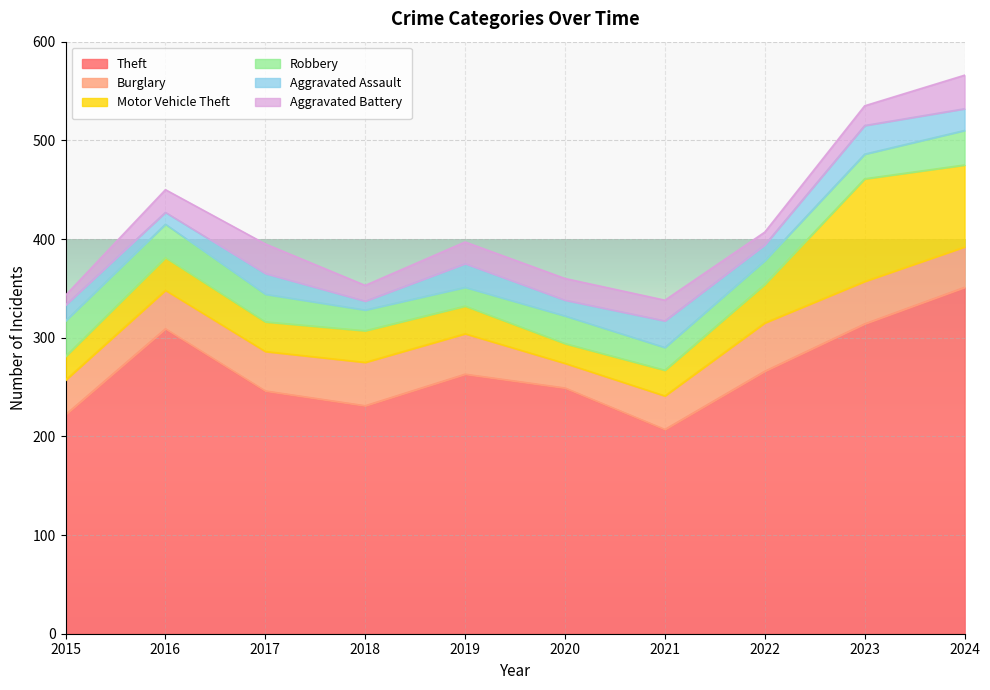

Reading left to right, what are all the values shown in this chart?

Theft: 2015=222	2016=309	2017=246	2018=231	2019=263	2020=249	2021=207	2022=266	2023=314	2024=351
Burglary: 2015=35	2016=39	2017=40	2018=44	2019=41	2020=25	2021=34	2022=49	2023=43	2024=41
Motor Vehicle Theft: 2015=24	2016=33	2017=30	2018=32	2019=28	2020=20	2021=26	2022=39	2023=104	2024=83
Robbery: 2015=36	2016=34	2017=28	2018=21	2019=19	2020=28	2021=23	2022=24	2023=25	2024=35
Aggravated Assault: 2015=16	2016=12	2017=21	2018=9	2019=24	2020=16	2021=27	2022=16	2023=29	2024=22
Aggravated Battery: 2015=10	2016=23	2017=30	2018=16	2019=22	2020=22	2021=21	2022=13	2023=20	2024=34